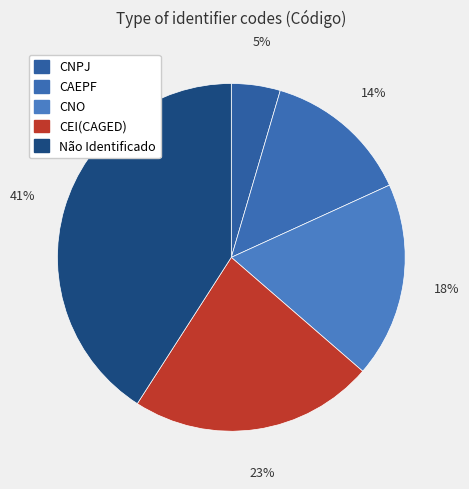

Which slice is the largest?

Não Identificado